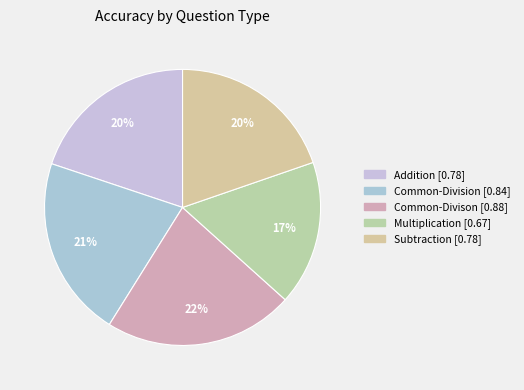

What percentage do Multiplication and Subtraction together represent?

36.7%